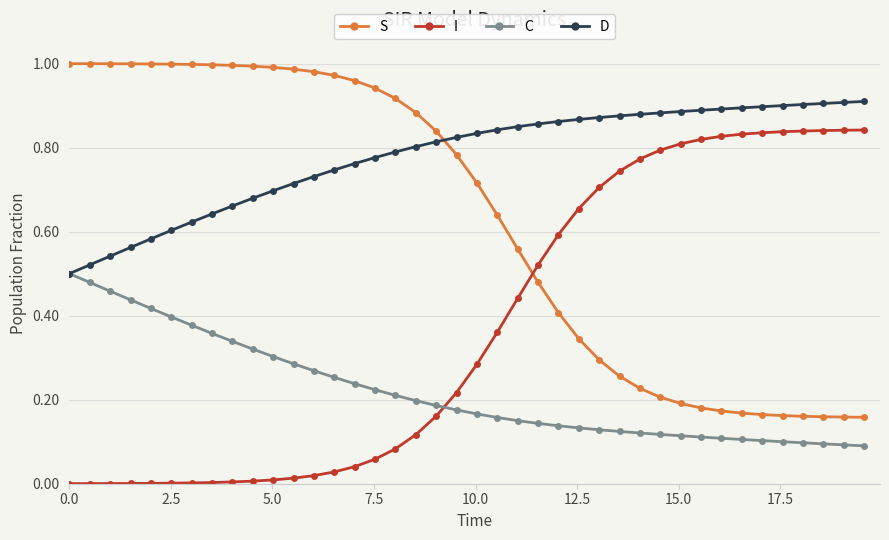

How many lines are shown in the chart?

4